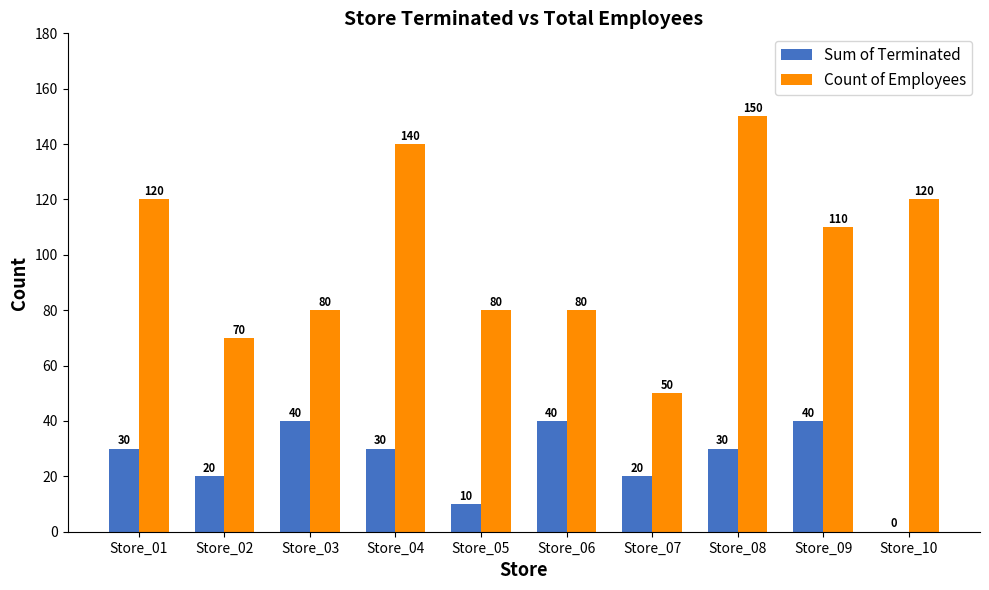

The Count of Employees series shows 40 at Store_06. True or false?

False